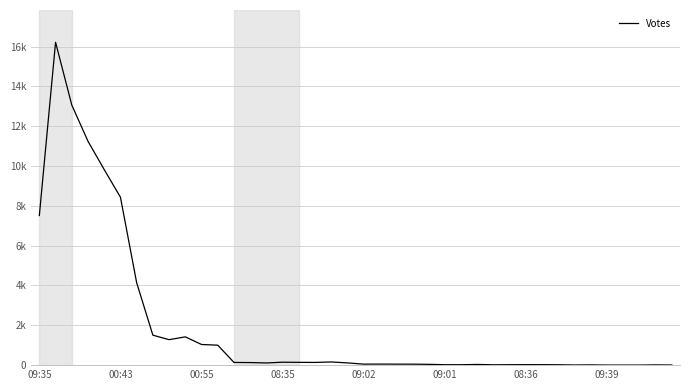

At which category does the data reach its first local valley?

8